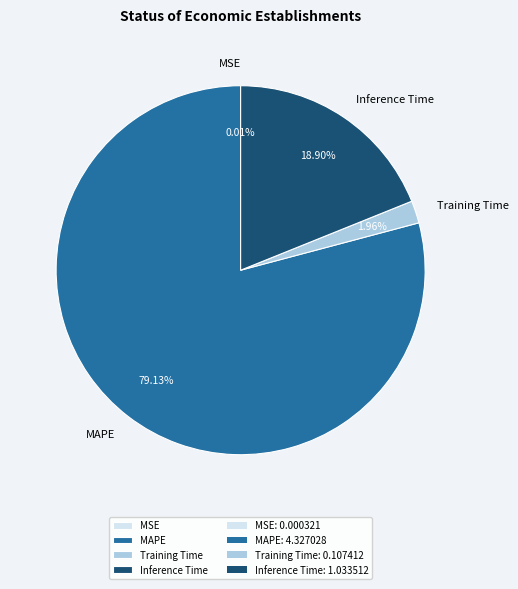

Combined, do MAPE and Training Time account for over 50%?

Yes